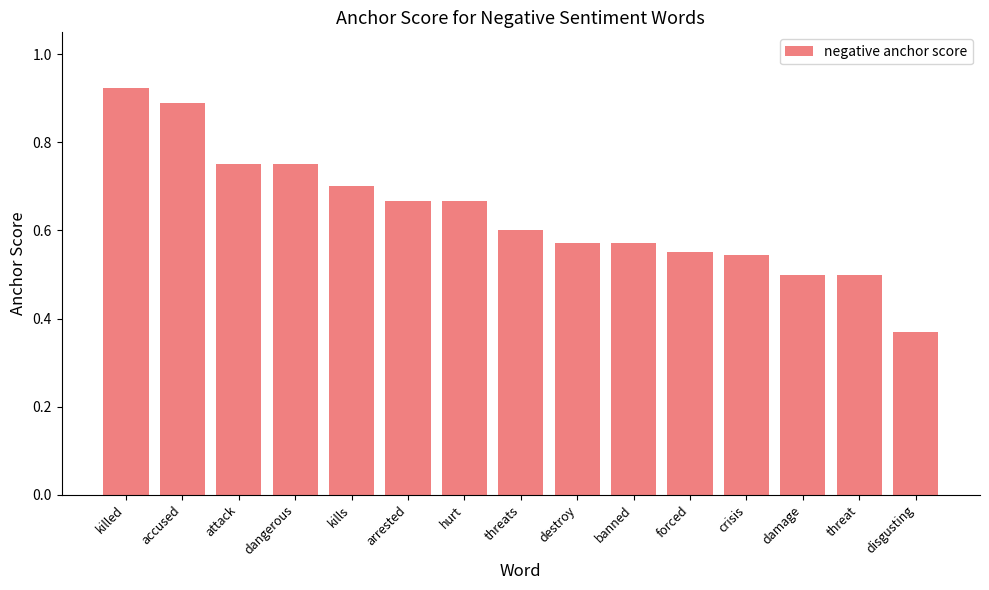

Where is the data nearest to the value 0?

disgusting